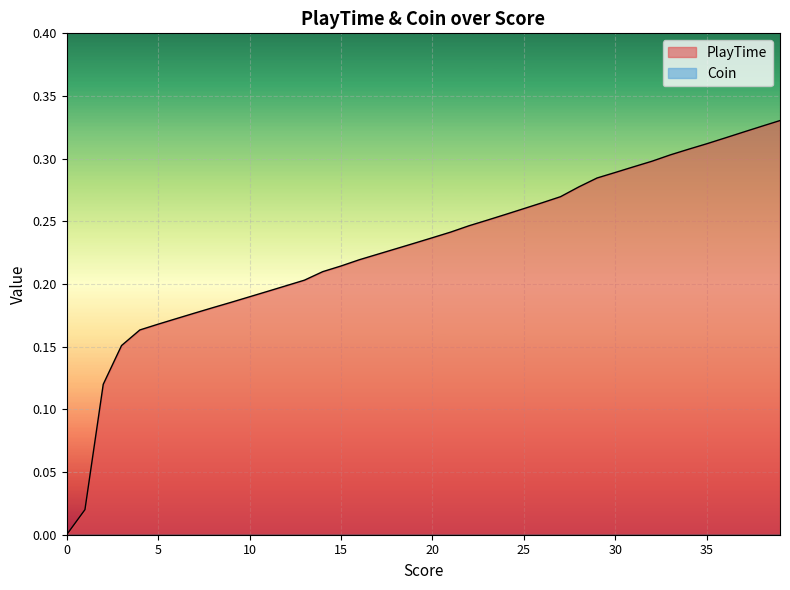

Reading right to left, extract all data points from this chart.

0.3	0.3	0.3	0.3	0.3	0.3	0.3	0.3	0.3	0.3	0.3	0.3	0.3	0.3	0.3	0.3	0.3	0.2	0.2	0.2	0.2	0.2	0.2	0.2	0.2	0.2	0.2	0.2	0.2	0.2	0.2	0.2	0.2	0.2	0.2	0.2	0.2	0.1	0.0	0.0